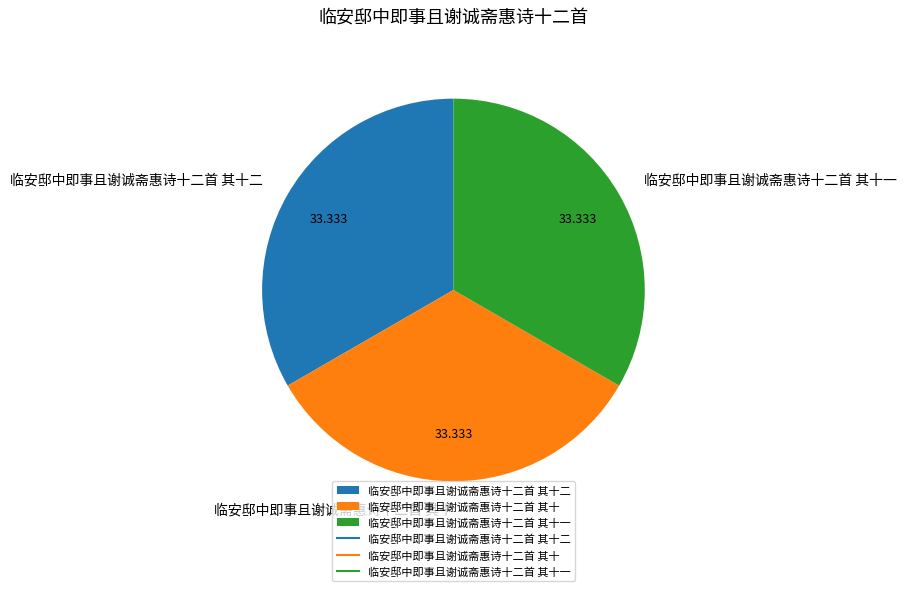

The 临安邸中即事且谢诚斋惠诗十二首 其十二 slice represents 33% of the pie. True or false?

True